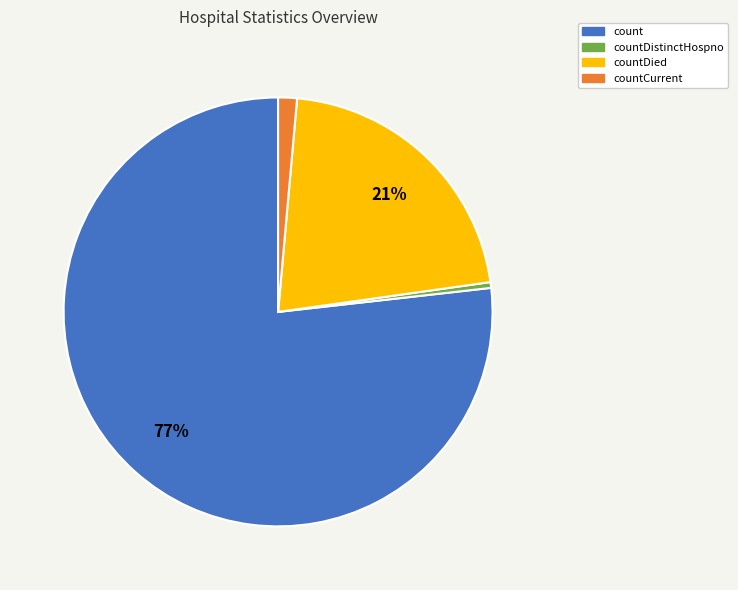

To the nearest percent, what is the average slice percentage?

25%